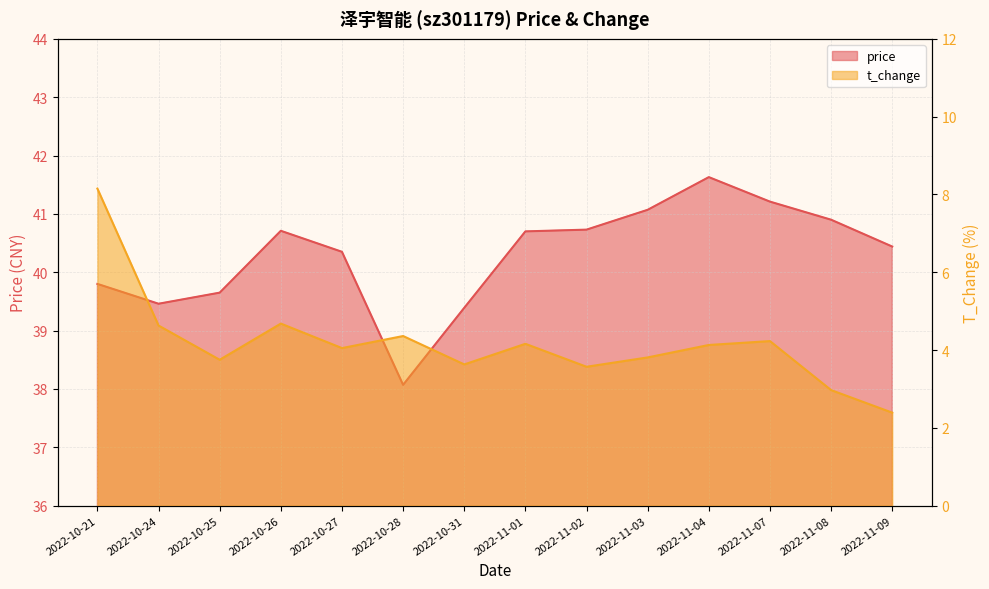

How many lines are shown in the chart?

2